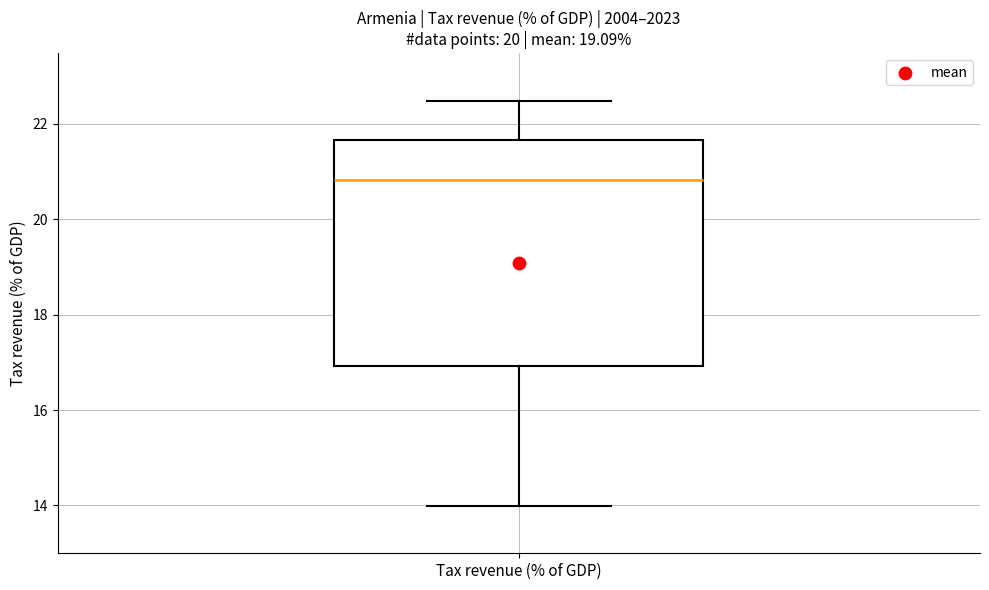

Transcribe this box plot: give where the median line is, the range the box spans, and where the two whiskers end, as read against the y-axis. The values are not printed on the chart, so give them approximately, as read against the axis.

median 20.8, box 17.0 to 21.6, whiskers 14.0 to 22.4